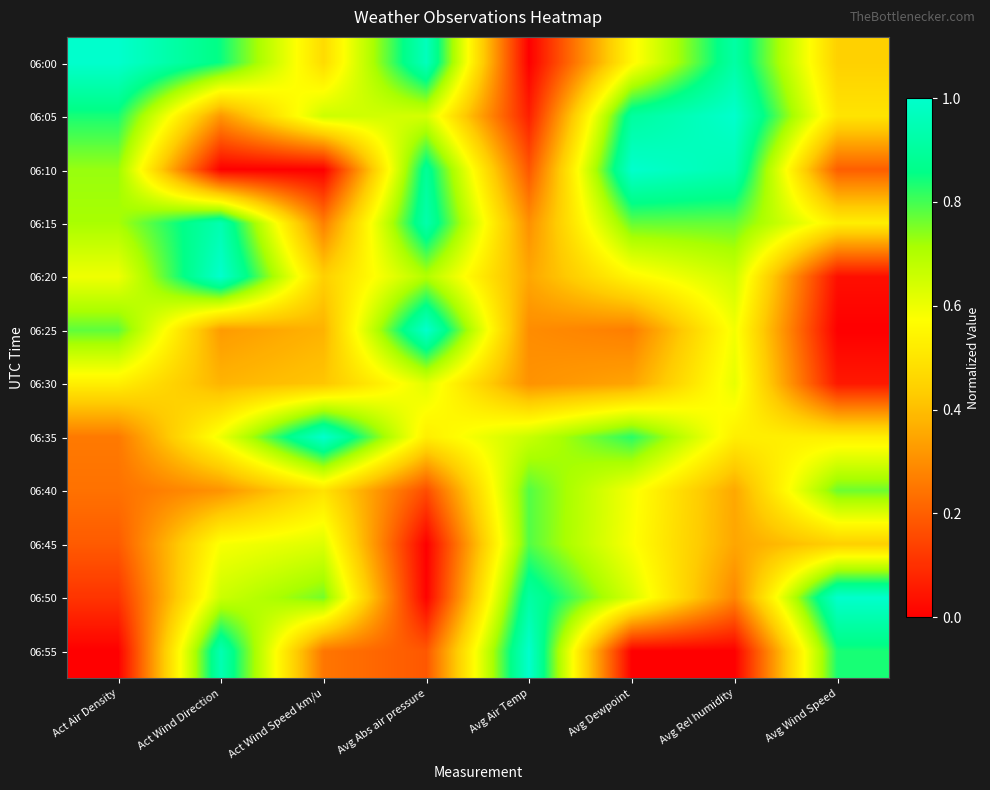

Reading left to right, extract all data points from this chart.

06:00: Act Air Density=1.0	Act Wind Direction=0.8	Act Wind Speed km/u=0.5	Avg Abs air pressure=1.0	Avg Air Temp=0.0	Avg Dewpoint=0.6	Avg Rel humidity=0.9	Avg Wind Speed=0.4
06:05: Act Air Density=0.8	Act Wind Direction=0.3	Act Wind Speed km/u=0.7	Avg Abs air pressure=0.6	Avg Air Temp=0.1	Avg Dewpoint=0.9	Avg Rel humidity=1.0	Avg Wind Speed=0.5
06:10: Act Air Density=0.7	Act Wind Direction=0.0	Act Wind Speed km/u=0.0	Avg Abs air pressure=0.9	Avg Air Temp=0.2	Avg Dewpoint=1.0	Avg Rel humidity=0.9	Avg Wind Speed=0.2
06:15: Act Air Density=0.7	Act Wind Direction=0.9	Act Wind Speed km/u=0.3	Avg Abs air pressure=0.9	Avg Air Temp=0.3	Avg Dewpoint=0.8	Avg Rel humidity=0.8	Avg Wind Speed=0.5
06:20: Act Air Density=0.6	Act Wind Direction=1.0	Act Wind Speed km/u=0.4	Avg Abs air pressure=0.7	Avg Air Temp=0.4	Avg Dewpoint=0.6	Avg Rel humidity=0.7	Avg Wind Speed=0.0
06:25: Act Air Density=0.8	Act Wind Direction=0.3	Act Wind Speed km/u=0.4	Avg Abs air pressure=1.0	Avg Air Temp=0.3	Avg Dewpoint=0.3	Avg Rel humidity=0.6	Avg Wind Speed=0.0
06:30: Act Air Density=0.5	Act Wind Direction=0.4	Act Wind Speed km/u=0.4	Avg Abs air pressure=0.6	Avg Air Temp=0.3	Avg Dewpoint=0.3	Avg Rel humidity=0.6	Avg Wind Speed=0.1
06:35: Act Air Density=0.3	Act Wind Direction=0.6	Act Wind Speed km/u=1.0	Avg Abs air pressure=0.5	Avg Air Temp=0.7	Avg Dewpoint=0.8	Avg Rel humidity=0.5	Avg Wind Speed=0.5
06:40: Act Air Density=0.2	Act Wind Direction=0.3	Act Wind Speed km/u=0.5	Avg Abs air pressure=0.2	Avg Air Temp=0.8	Avg Dewpoint=0.6	Avg Rel humidity=0.4	Avg Wind Speed=0.8
06:45: Act Air Density=0.2	Act Wind Direction=0.6	Act Wind Speed km/u=0.6	Avg Abs air pressure=0.0	Avg Air Temp=0.8	Avg Dewpoint=0.6	Avg Rel humidity=0.3	Avg Wind Speed=0.4
06:50: Act Air Density=0.1	Act Wind Direction=0.7	Act Wind Speed km/u=0.8	Avg Abs air pressure=0.0	Avg Air Temp=0.9	Avg Dewpoint=0.6	Avg Rel humidity=0.3	Avg Wind Speed=1.0
06:55: Act Air Density=0.0	Act Wind Direction=0.9	Act Wind Speed km/u=0.2	Avg Abs air pressure=0.2	Avg Air Temp=1.0	Avg Dewpoint=0.0	Avg Rel humidity=0.0	Avg Wind Speed=0.8